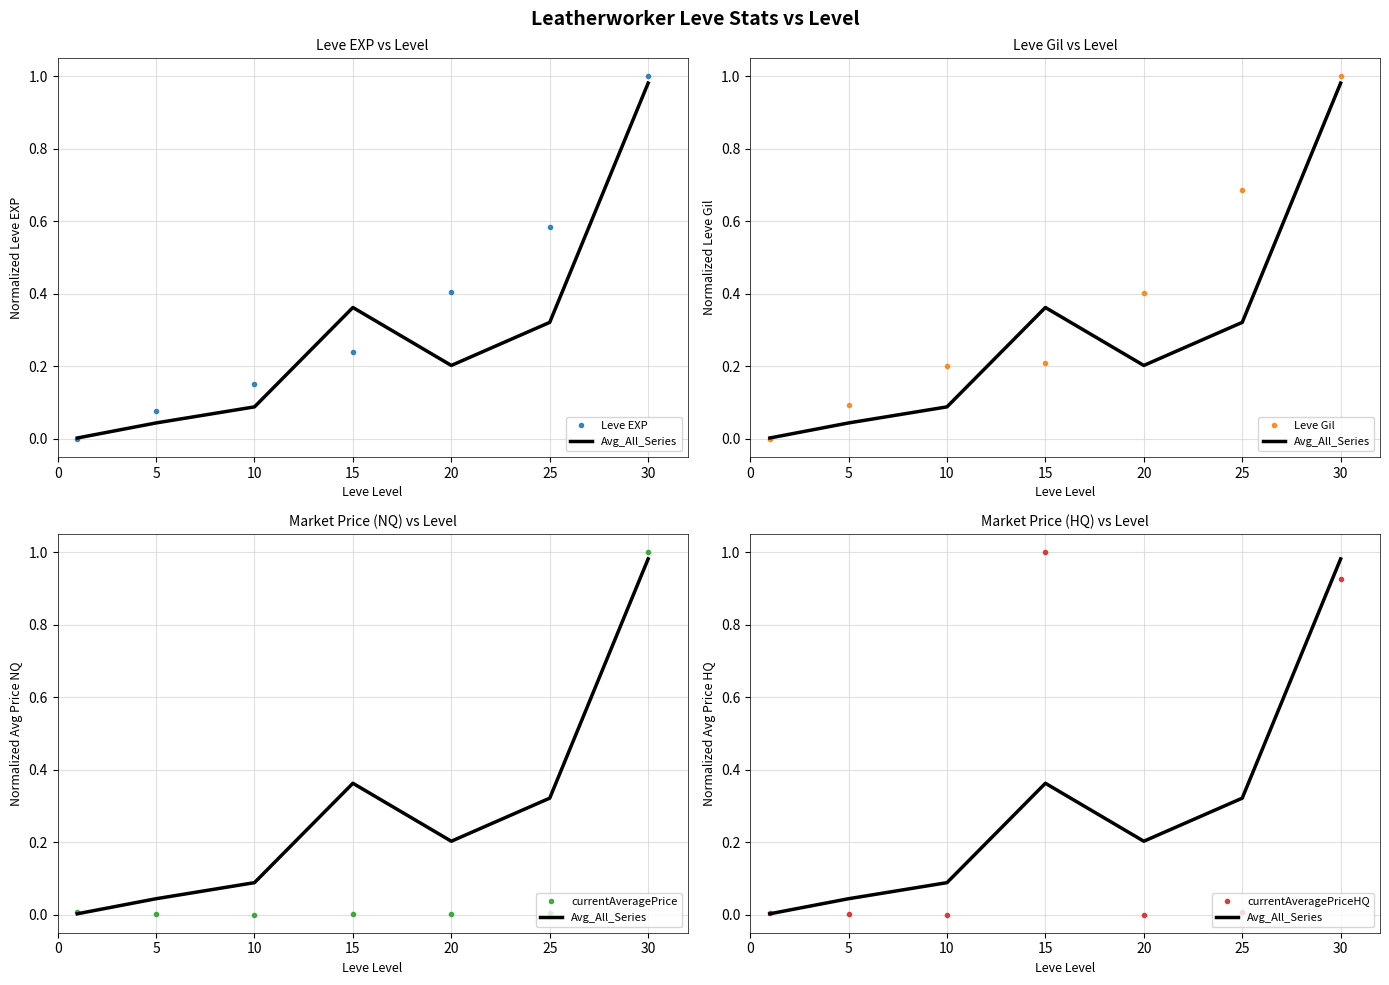

Between which two adjacent categories do Leve EXP and Leve Gil first intersect?

10 and 15